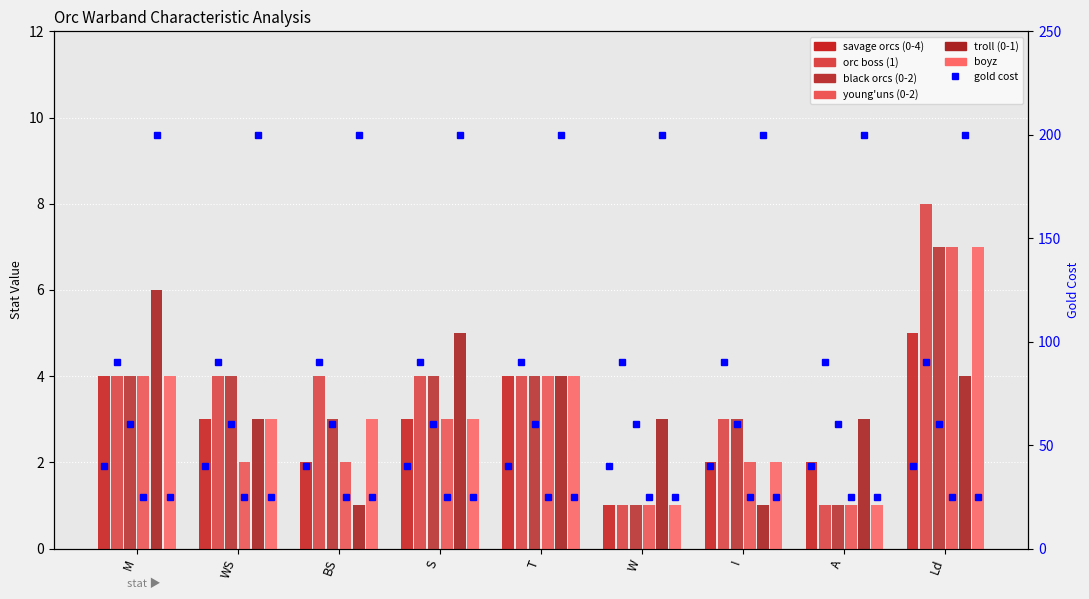

What is the average value of the orc boss (1) series?

4